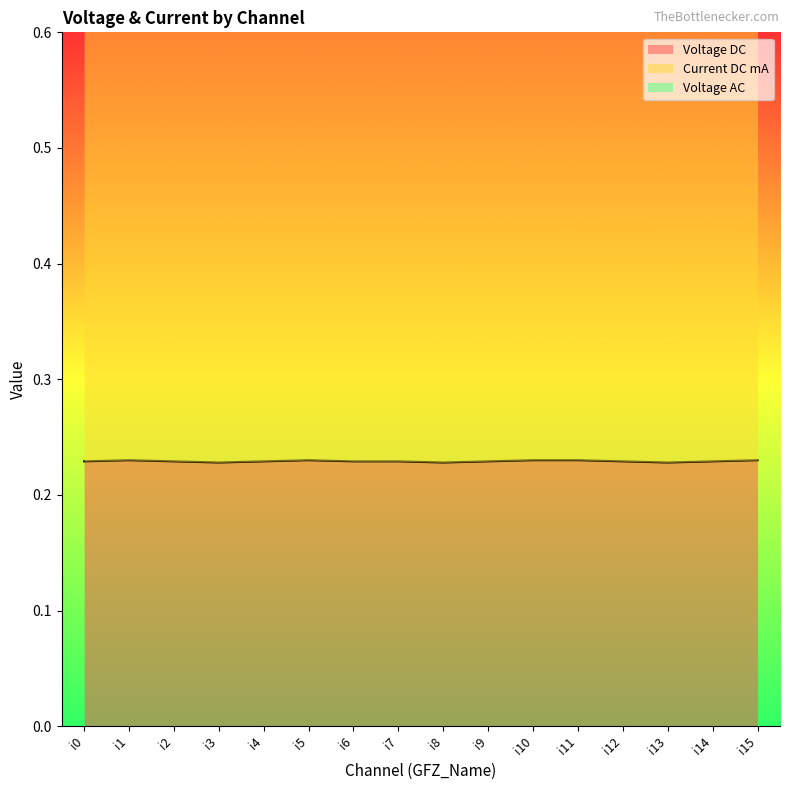

Which series changed the most between i0 and i12?

Voltage DC